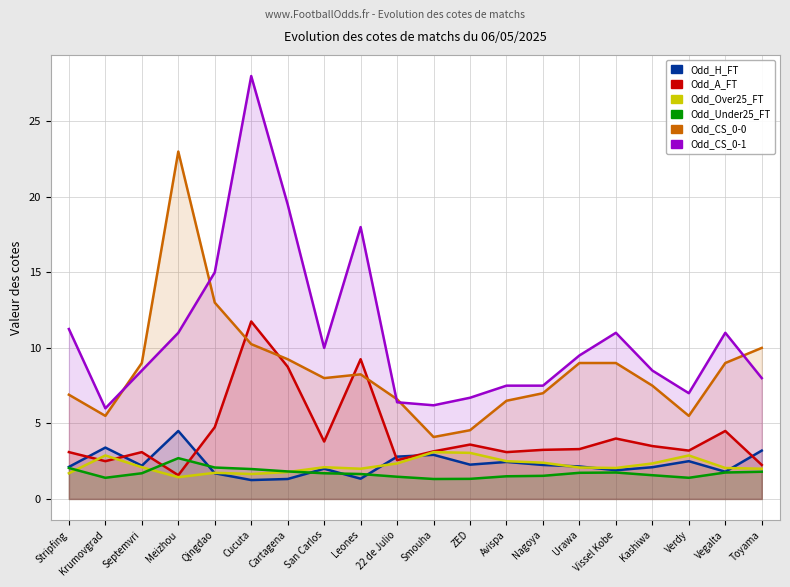

Reading left to right, transcribe all the data shown in this chart.

Odd_H_FT: 2.1	3.4	2.2	4.5	1.7	1.2	1.3	2.0	1.3	2.8	2.9	2.3	2.5	2.2	2.1	1.9	2.1	2.5	1.8	3.2
Odd_A_FT: 3.1	2.5	3.1	1.6	4.8	11.8	8.8	3.8	9.2	2.6	3.1	3.6	3.1	3.2	3.3	4.0	3.5	3.2	4.5	2.2
Odd_Over25_FT: 1.7	2.9	2.1	1.4	1.7	1.6	1.8	2.1	2.0	2.4	3.1	3.0	2.5	2.4	2.1	2.0	2.4	2.9	2.0	2.0
Odd_Under25_FT: 2.0	1.4	1.7	2.7	2.1	2.0	1.8	1.7	1.6	1.5	1.3	1.3	1.5	1.5	1.7	1.8	1.6	1.4	1.8	1.8
Odd_CS_0-0: 6.9	5.5	9.0	23.0	13.0	10.2	9.2	8.0	8.2	6.6	4.1	4.5	6.5	7.0	9.0	9.0	7.5	5.5	9.0	10.0
Odd_CS_0-1: 11.2	6.0	8.5	11.0	15.0	28.0	19.5	10.0	18.0	6.4	6.2	6.7	7.5	7.5	9.5	11.0	8.5	7.0	11.0	8.0